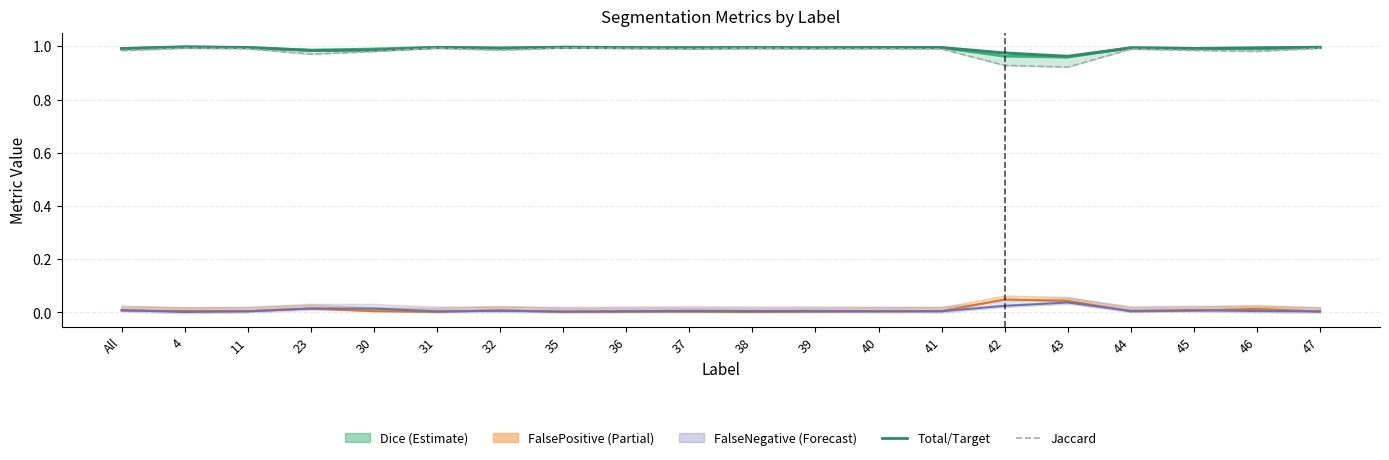

How many interior local valleys does the Jaccard series have?

6